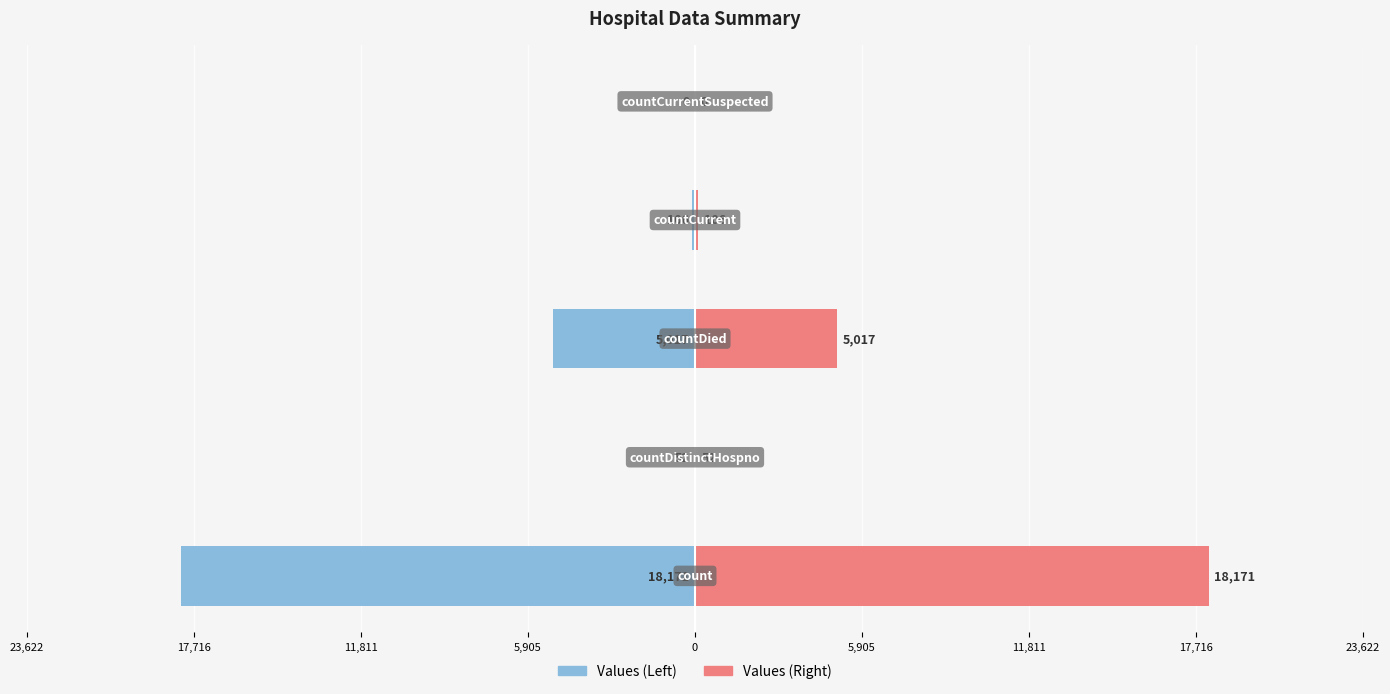

Which has a higher value, 17,716 or 23,622?

17,716